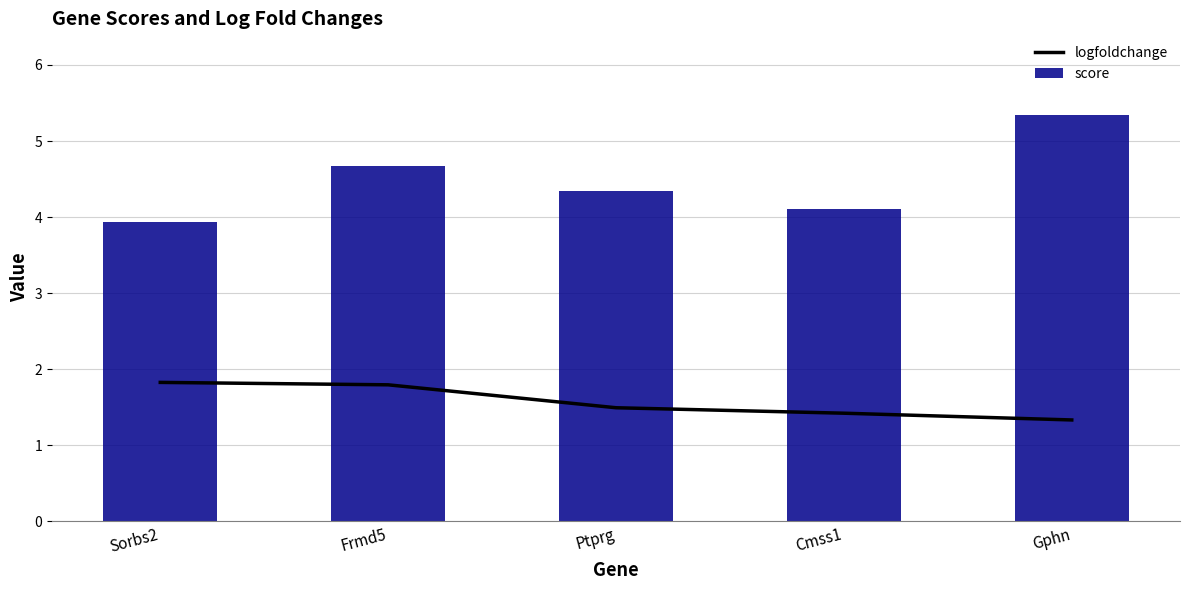

Between Sorbs2 and Ptprg, which series saw the biggest shift?

score